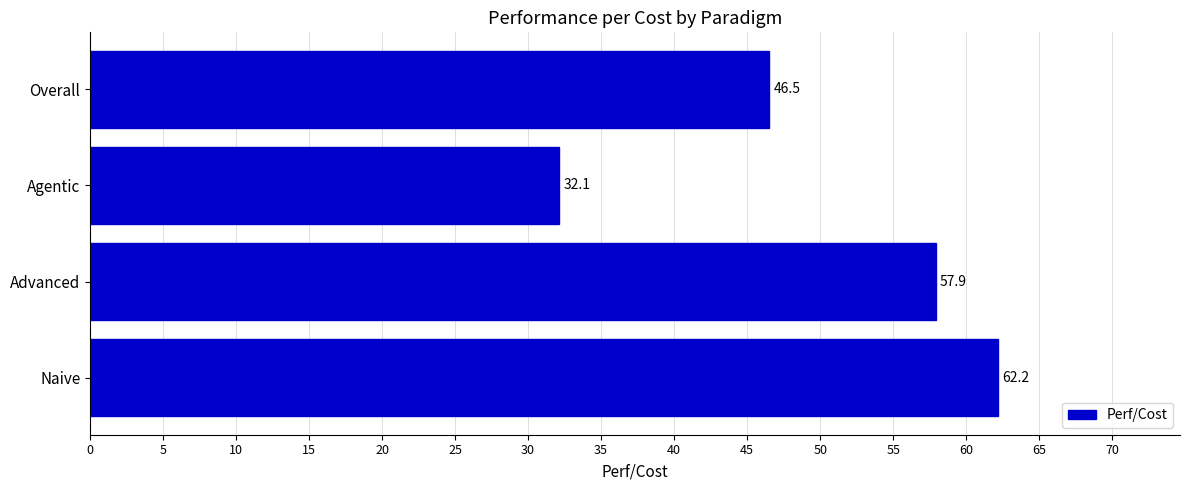

Reading bottom to top, what are all the values shown in this chart?

Naive=62.2	Advanced=57.9	Agentic=32.1	Overall=46.5